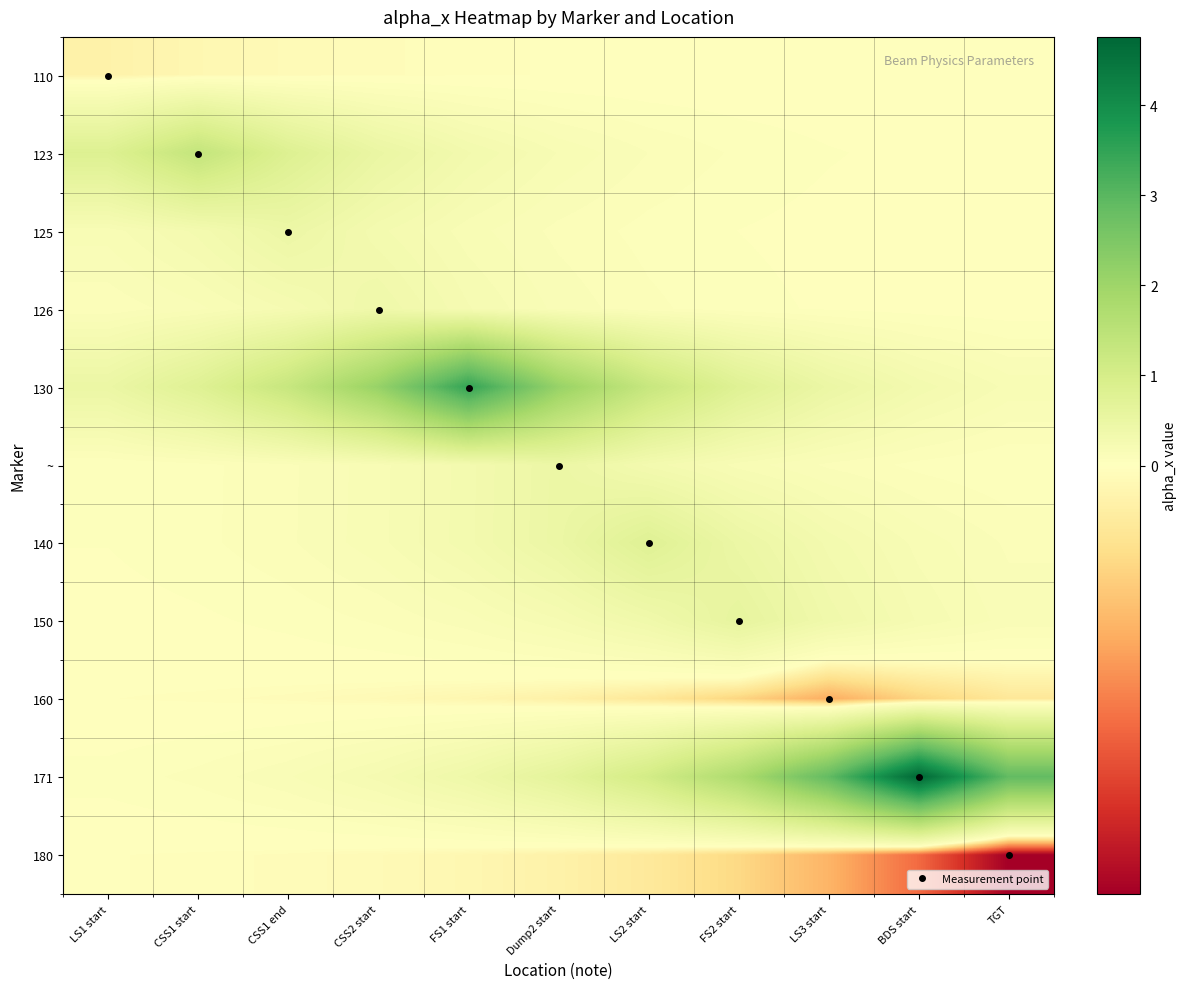

Rank the series by their maximum value, from highest to lowest.

171, 130, 123, 140, 150, ~, 125, 126, 110, 180, 160